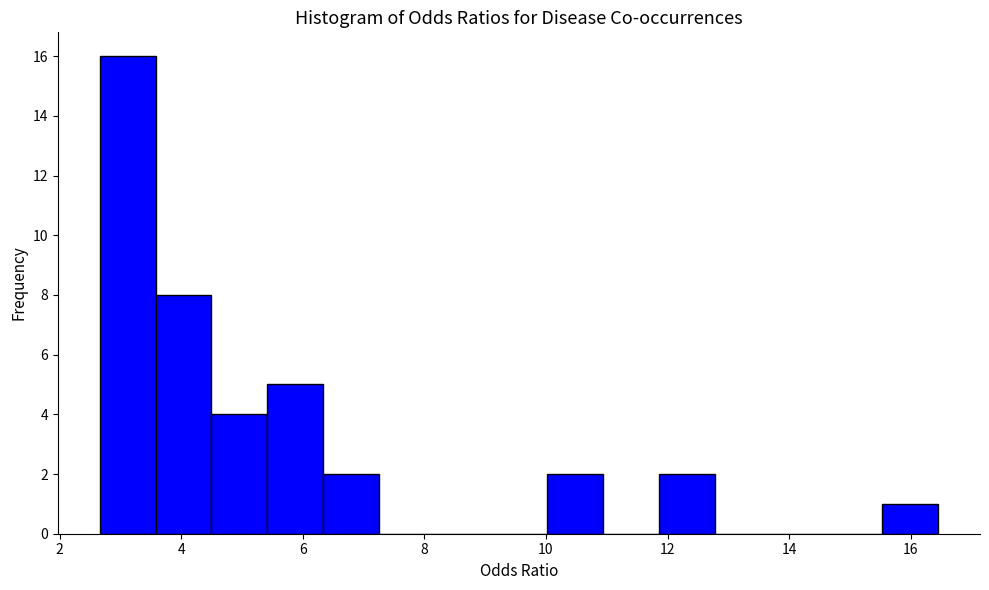

Which range on the x-axis has the tallest bar?

2.6 to 3.6